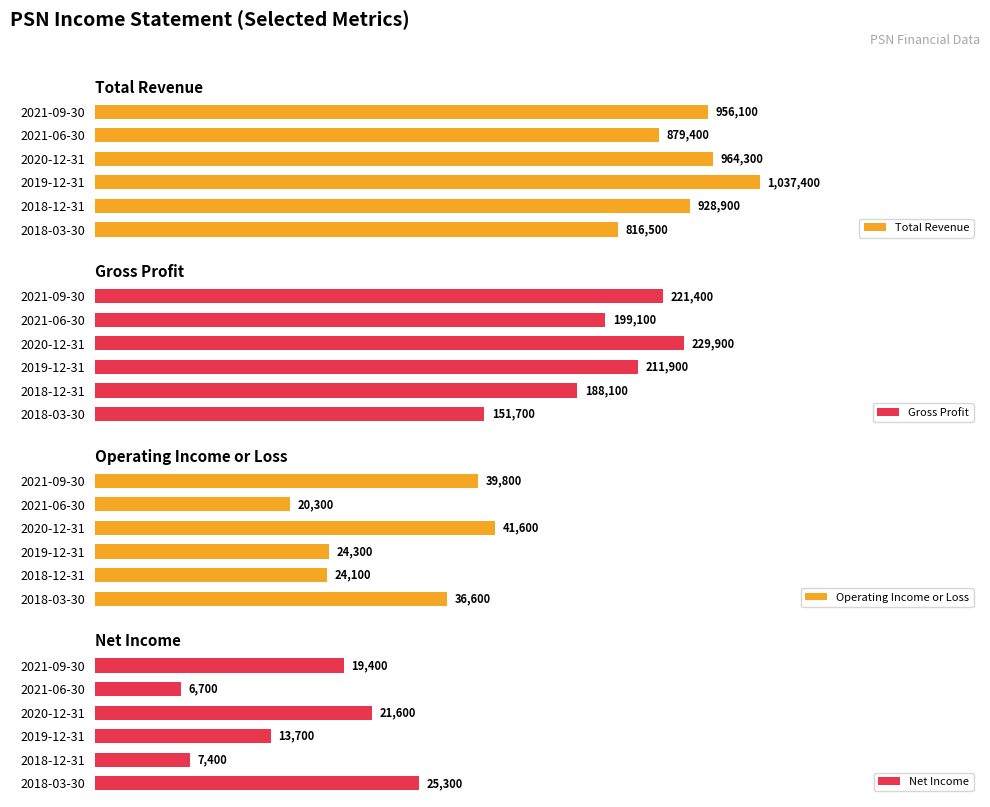

At which label is Total Revenue closest to 926950?

2018-12-31